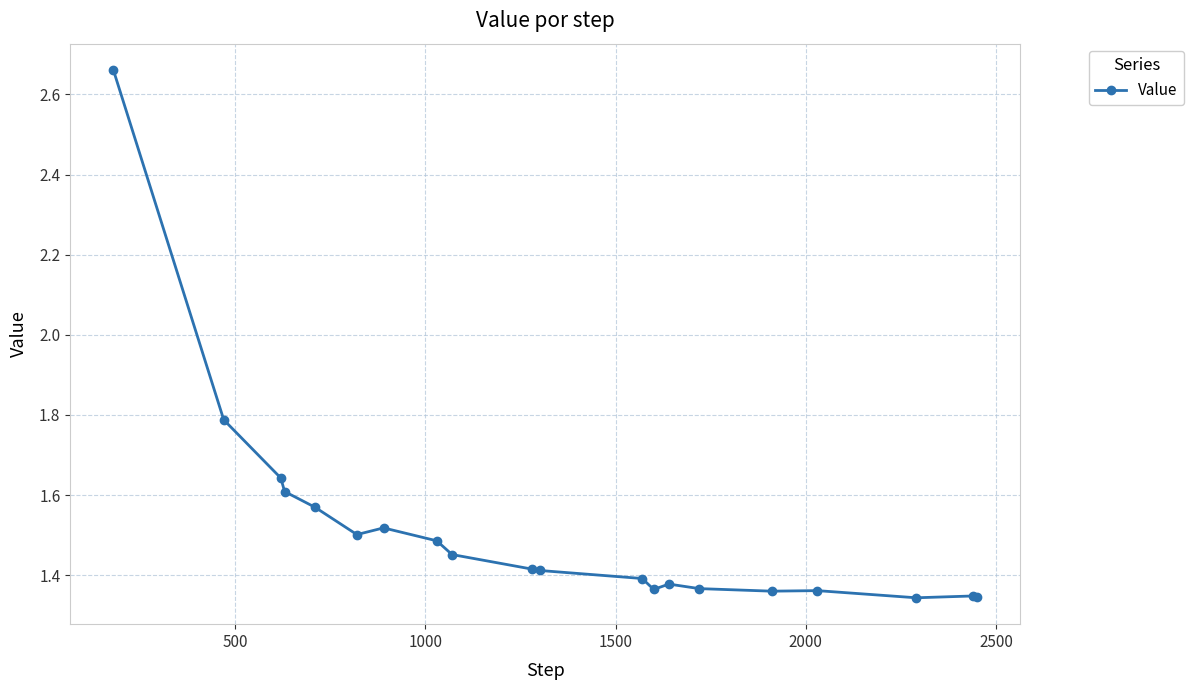

What is the sum of all values?

30.3